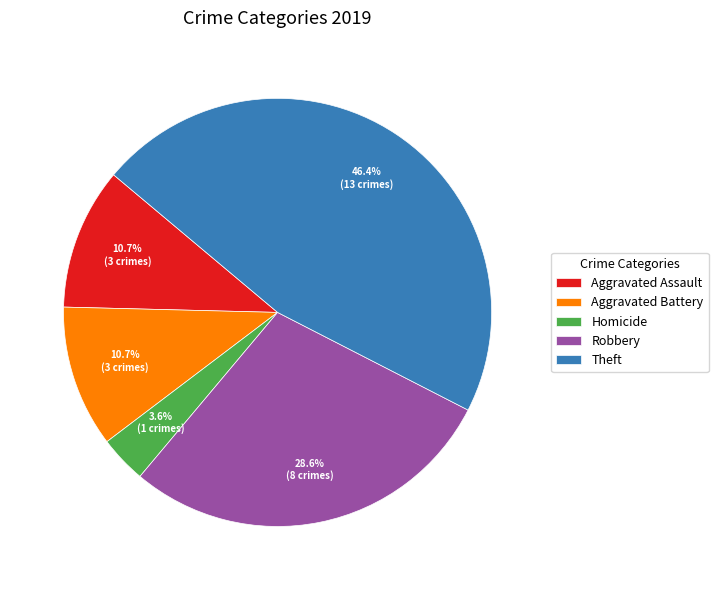

Which category has the biggest portion of the pie?

Theft